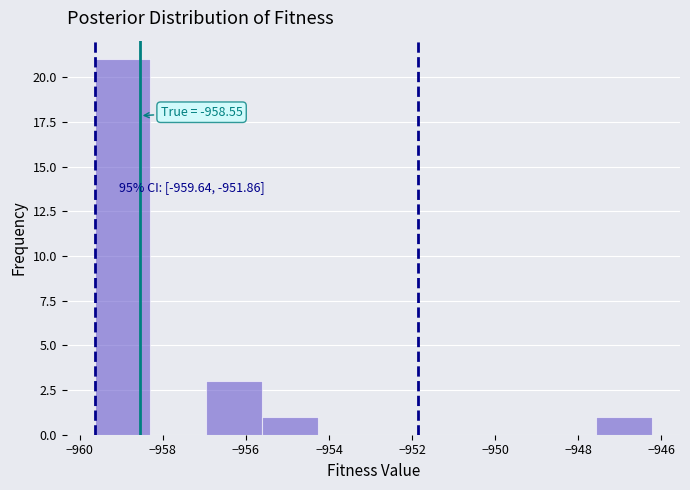

Over which range of the x-axis is the bar tallest?

-959.6 to -958.2